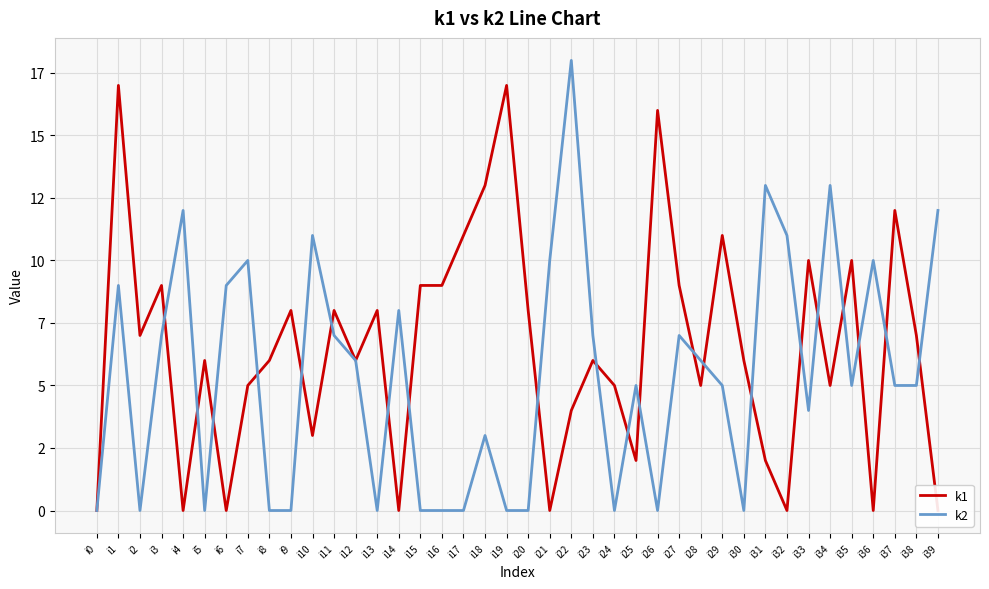

Reading left to right, what are all the values shown in this chart?

k1: i0=0	i1=17	i2=7	i3=9	i4=0	i5=6	i6=0	i7=5	i8=6	i9=8	i10=3	i11=8	i12=6	i13=8	i14=0	i15=9	i16=9	i17=11	i18=13	i19=17	i20=8	i21=0	i22=4	i23=6	i24=5	i25=2	i26=16	i27=9	i28=5	i29=11	i30=6	i31=2	i32=0	i33=10	i34=5	i35=10	i36=0	i37=12	i38=7	i39=0
k2: i0=0	i1=9	i2=0	i3=7	i4=12	i5=0	i6=9	i7=10	i8=0	i9=0	i10=11	i11=7	i12=6	i13=0	i14=8	i15=0	i16=0	i17=0	i18=3	i19=0	i20=0	i21=10	i22=18	i23=7	i24=0	i25=5	i26=0	i27=7	i28=6	i29=5	i30=0	i31=13	i32=11	i33=4	i34=13	i35=5	i36=10	i37=5	i38=5	i39=12